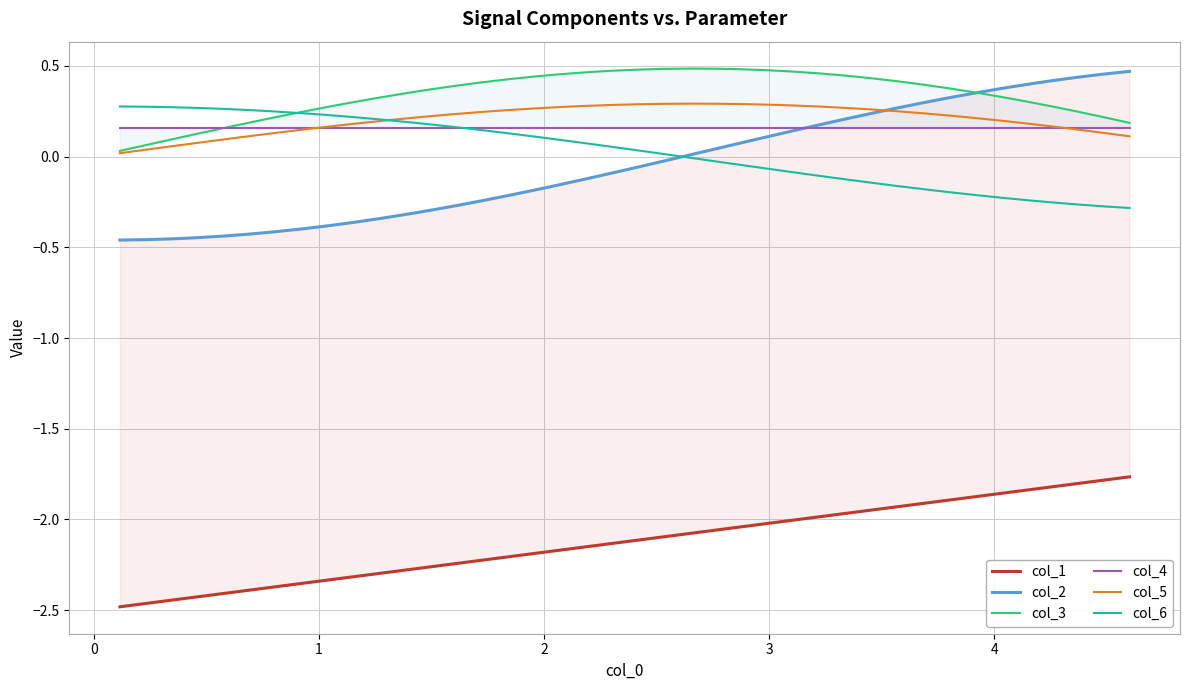

True or false: col_1 and col_2 intersect in this chart.

False